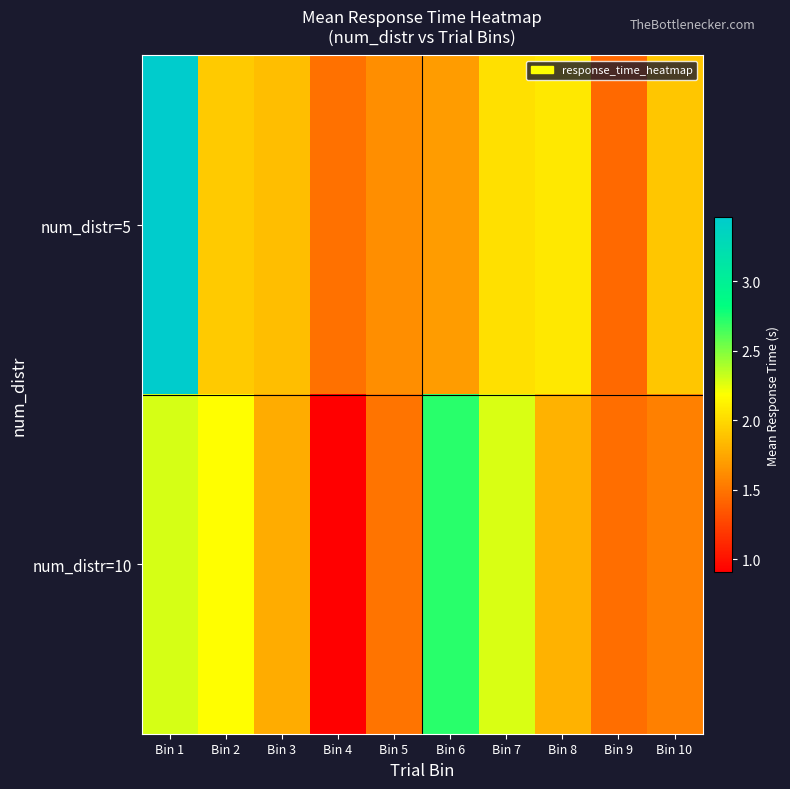

Which series changed the most between Bin 2 and Bin 4?

num_distr=10